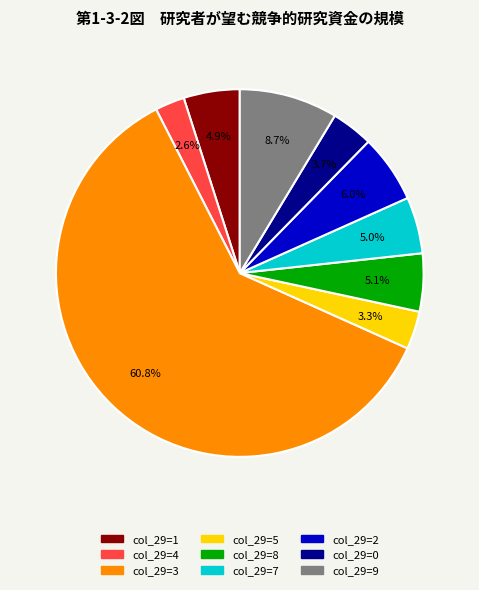

Is there a majority slice in this chart?

Yes